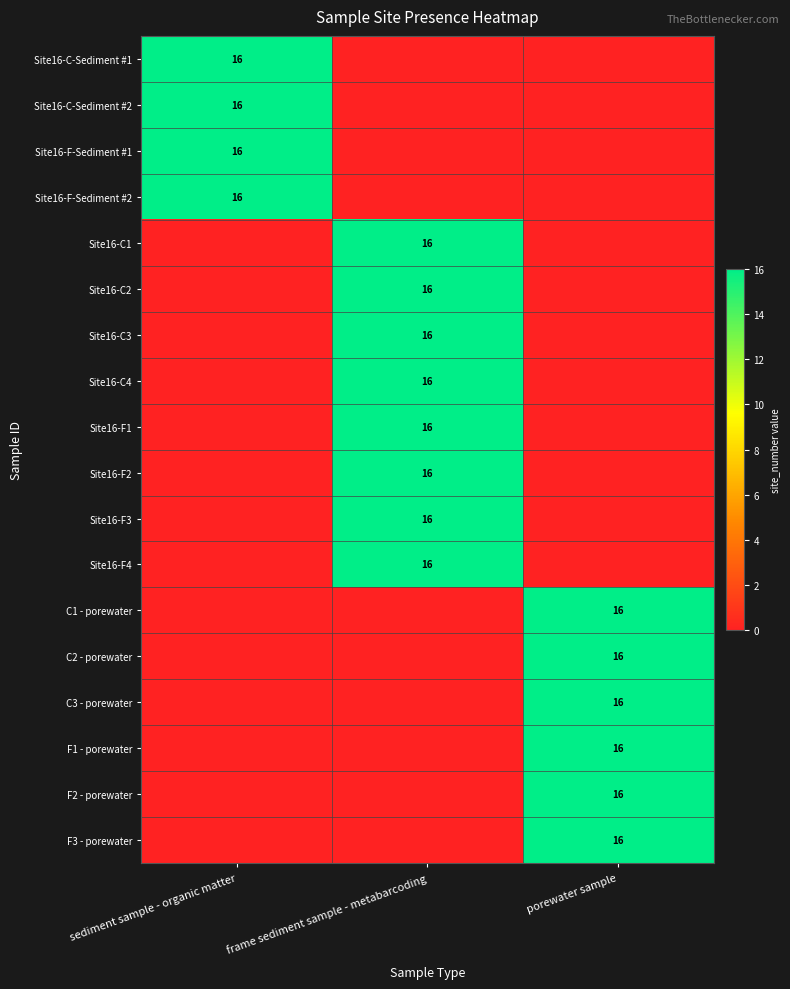

The F2 - porewater series shows 7 at porewater sample. True or false?

False